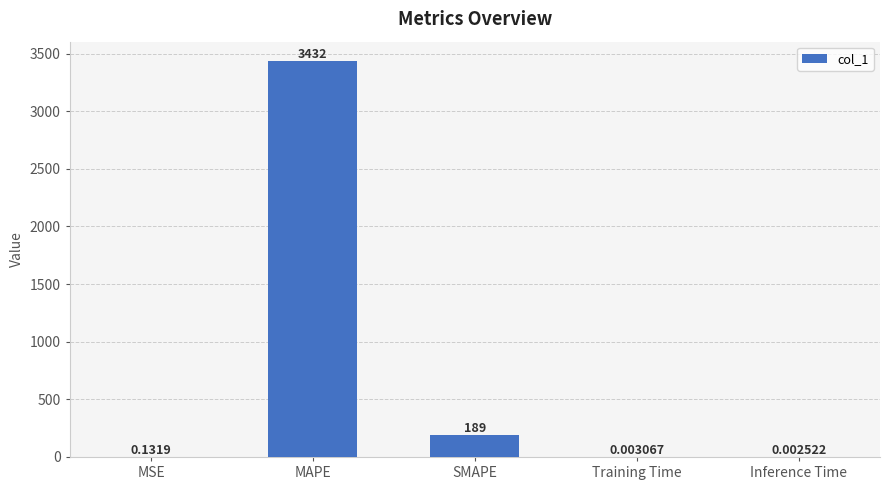

Are the bars horizontal?

No